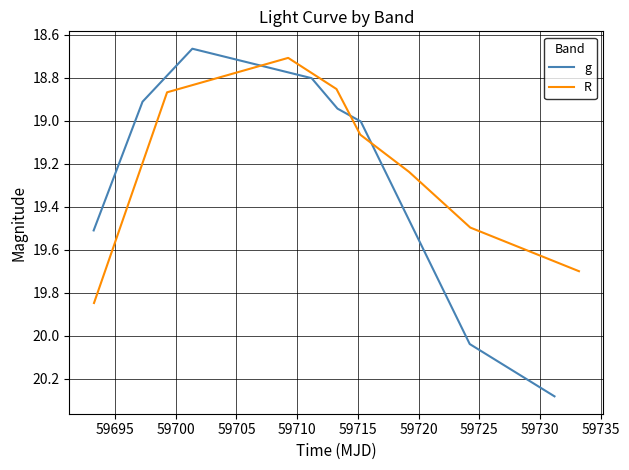

The g series shows 26.4 at 59705. True or false?

False